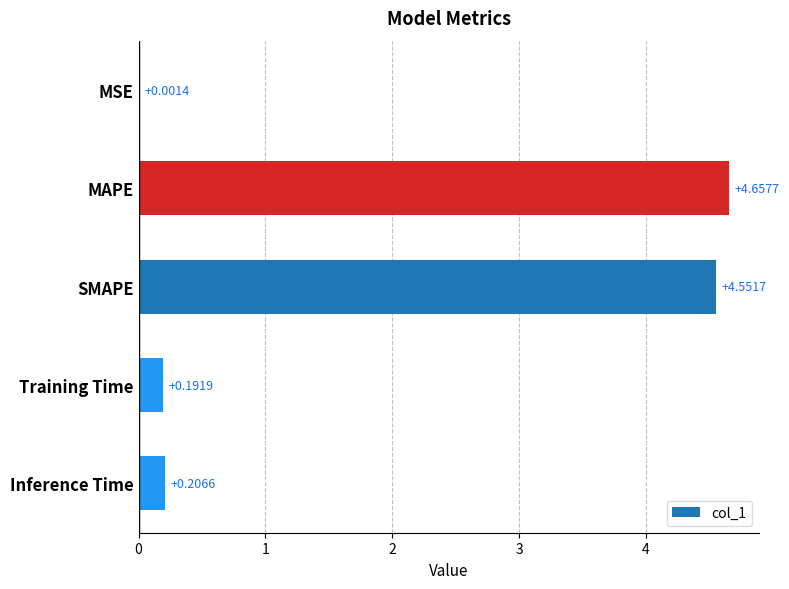

What is the sum of all values?

9.6